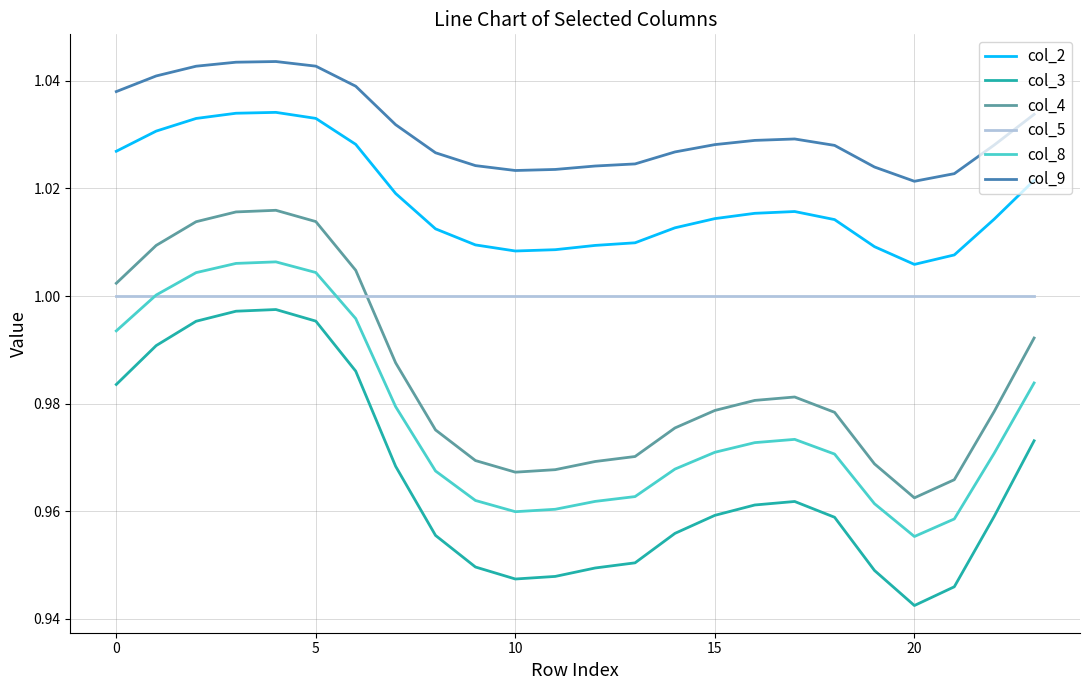

Which series has the largest range (max minus min)?

col_3